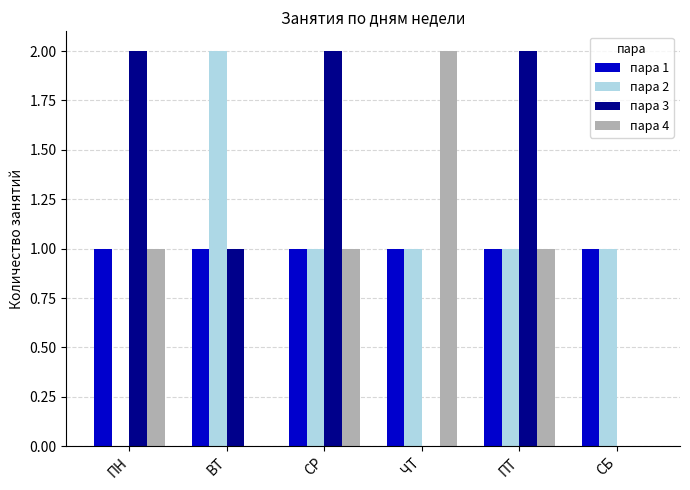

What value does the пара 4 series have at ПТ?

1